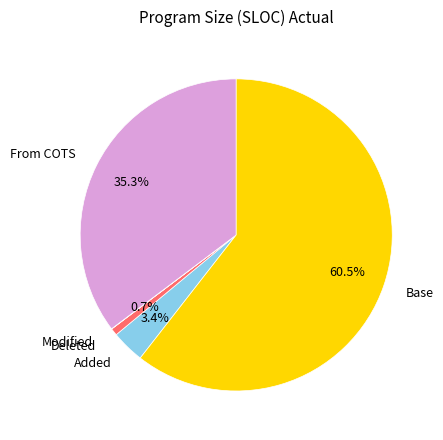

Is there any slice that represents more than half of the pie?

Yes